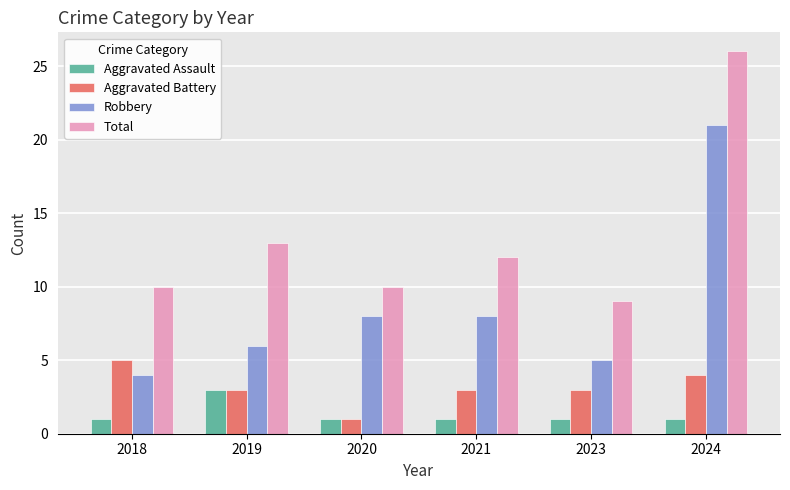

Reading right to left, extract all data points from this chart.

Aggravated Assault: 2024=1	2023=1	2021=1	2020=1	2019=3	2018=1
Aggravated Battery: 2024=4	2023=3	2021=3	2020=1	2019=3	2018=5
Robbery: 2024=21	2023=5	2021=8	2020=8	2019=6	2018=4
Total: 2024=26	2023=9	2021=12	2020=10	2019=13	2018=10